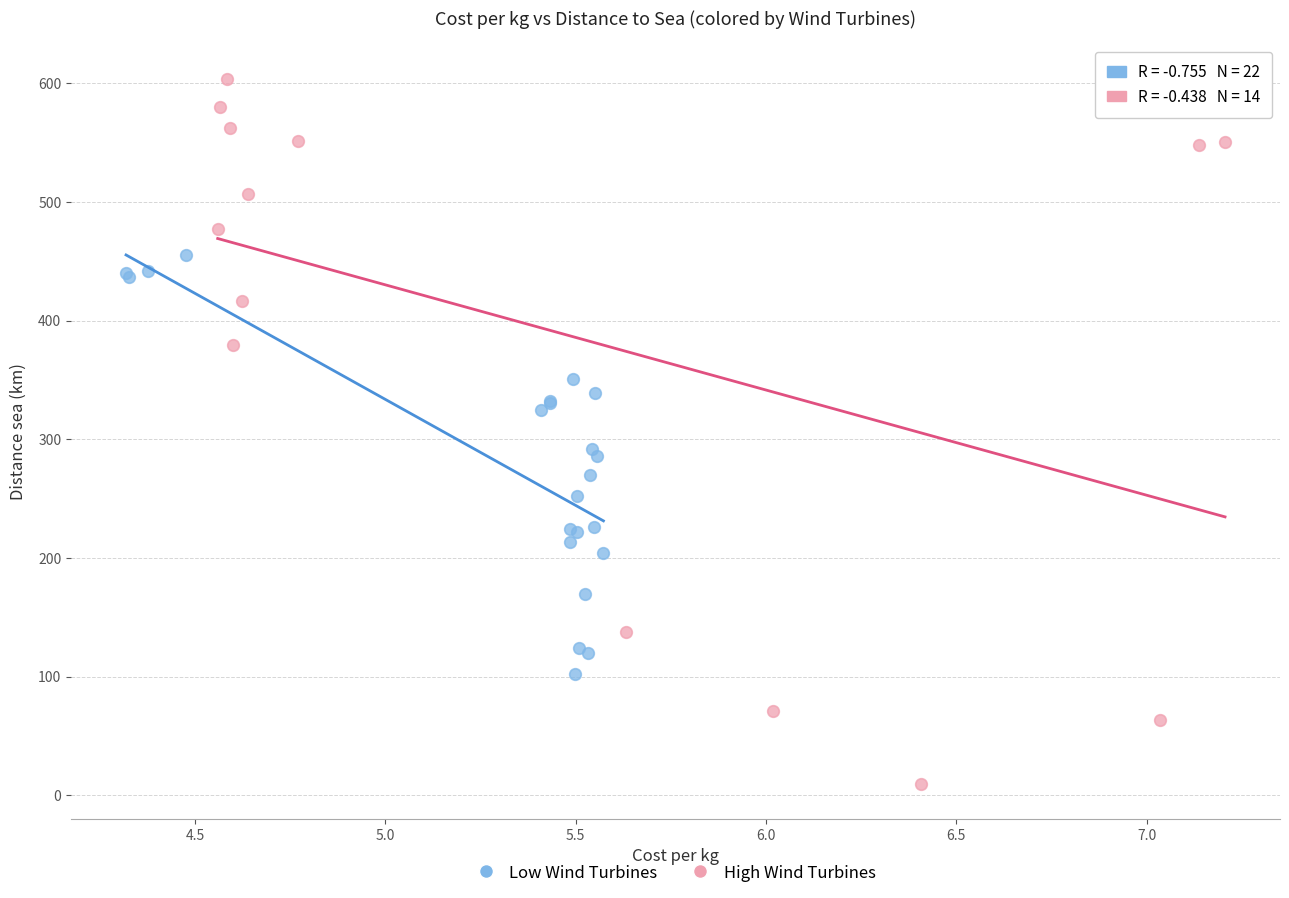

What are all the series names shown in the legend?

Low Wind Turbines, High Wind Turbines